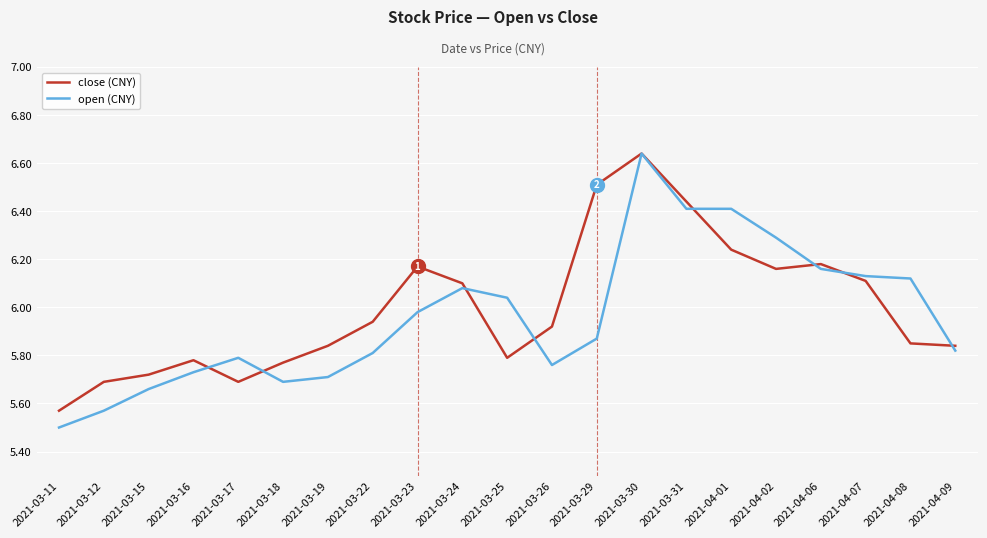

What position from the right is 2021-03-29?

9